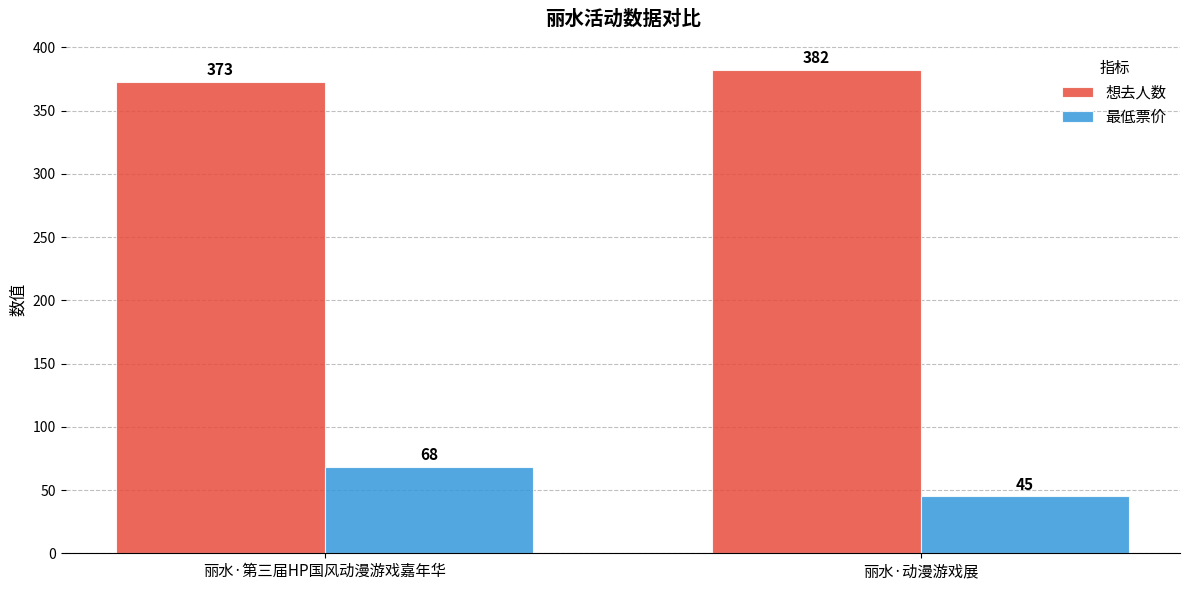

What is the minimum value shown in the chart?

45